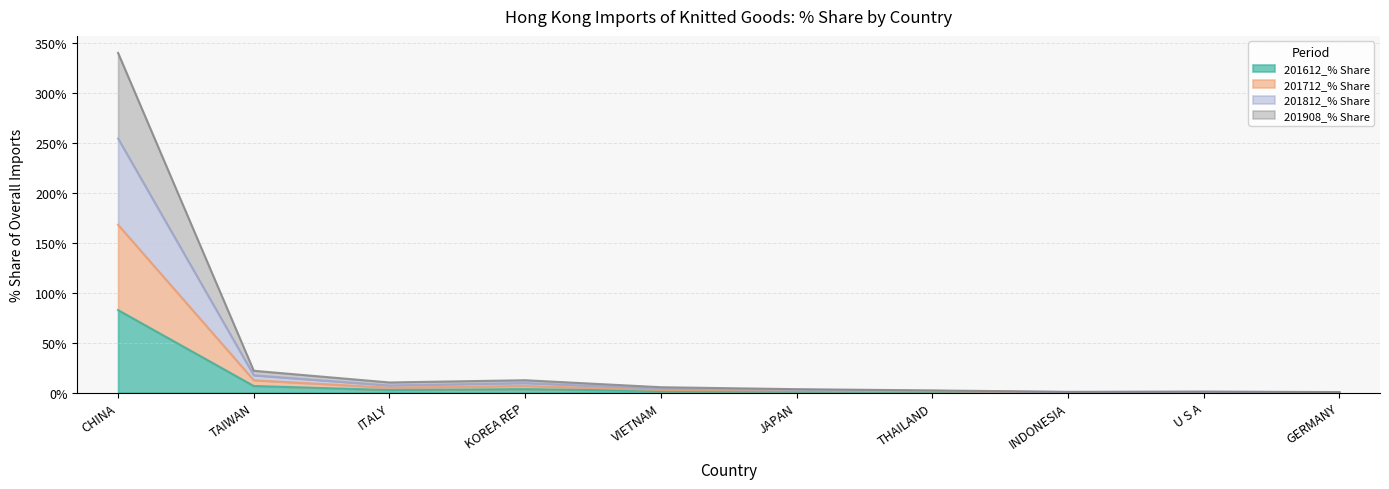

At which label does 201712_% Share reach its minimum?

GERMANY